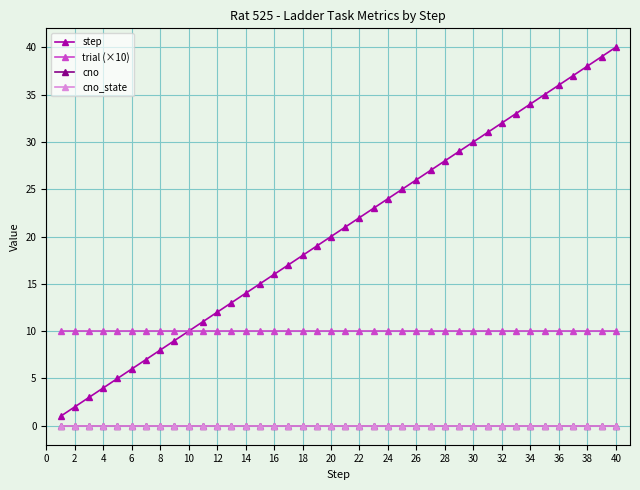

Is this an area chart (filled region under the line)?

No